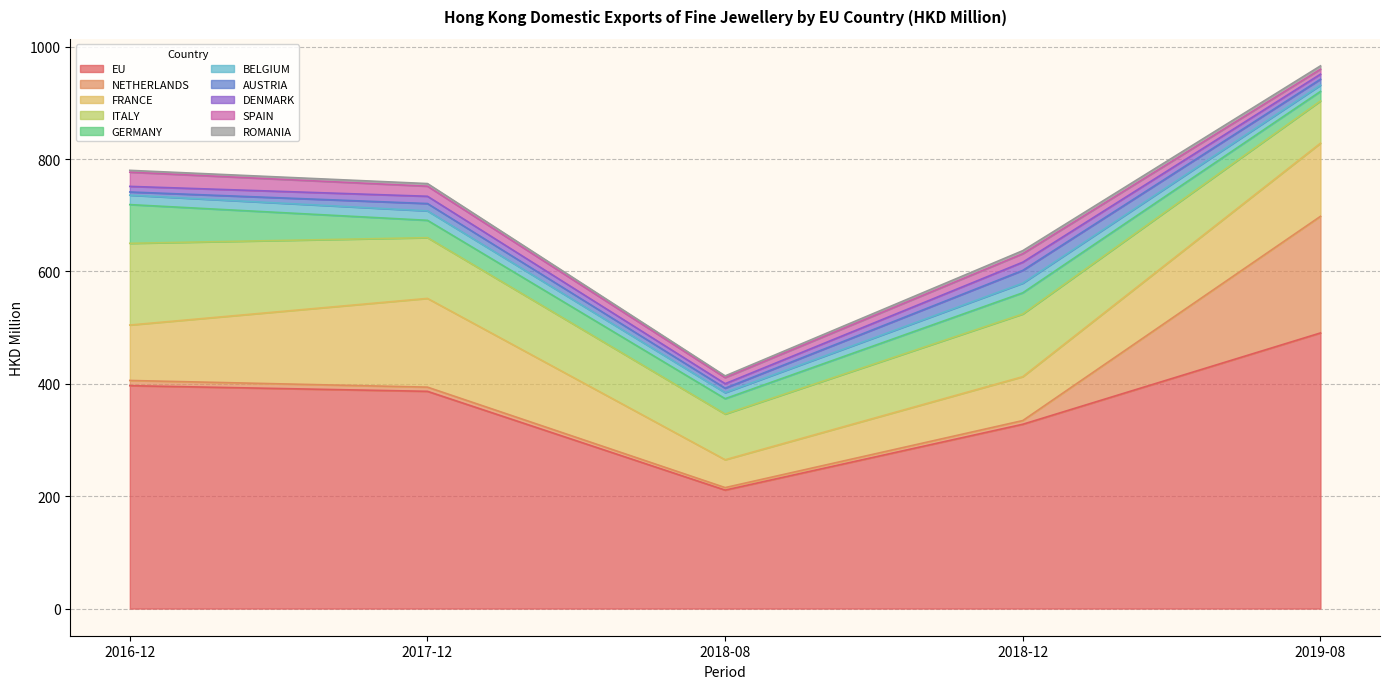

True or false: 201808 (HKD M) and 201712 (HKD M) cross at least once.

True